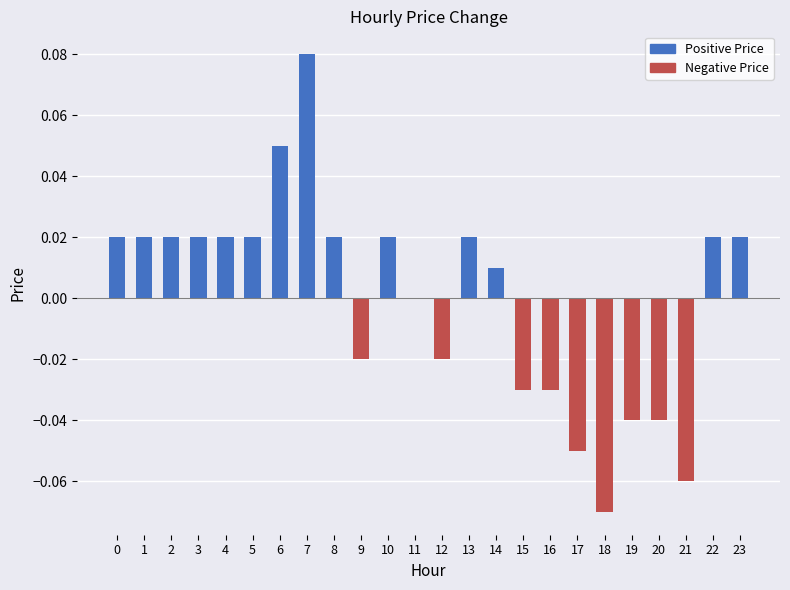

True or false: the data shows 0.0 at 8.

True